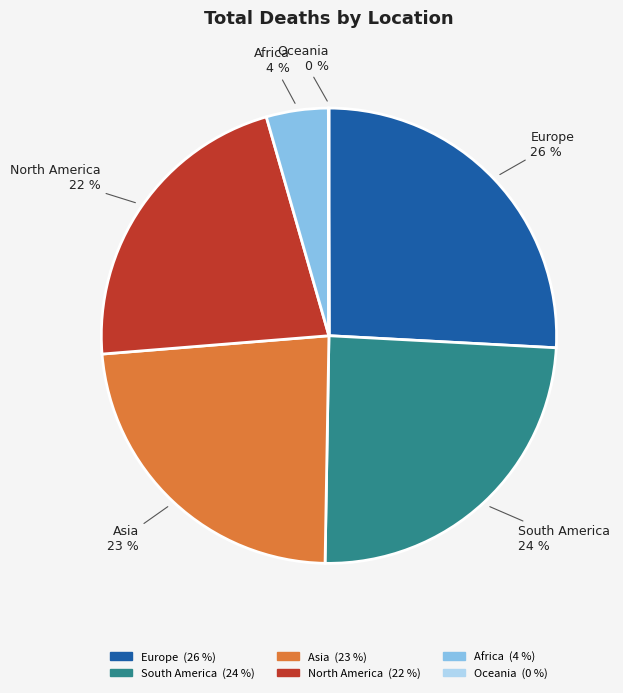

To the nearest percent, what percentage of the pie is Europe?

26%